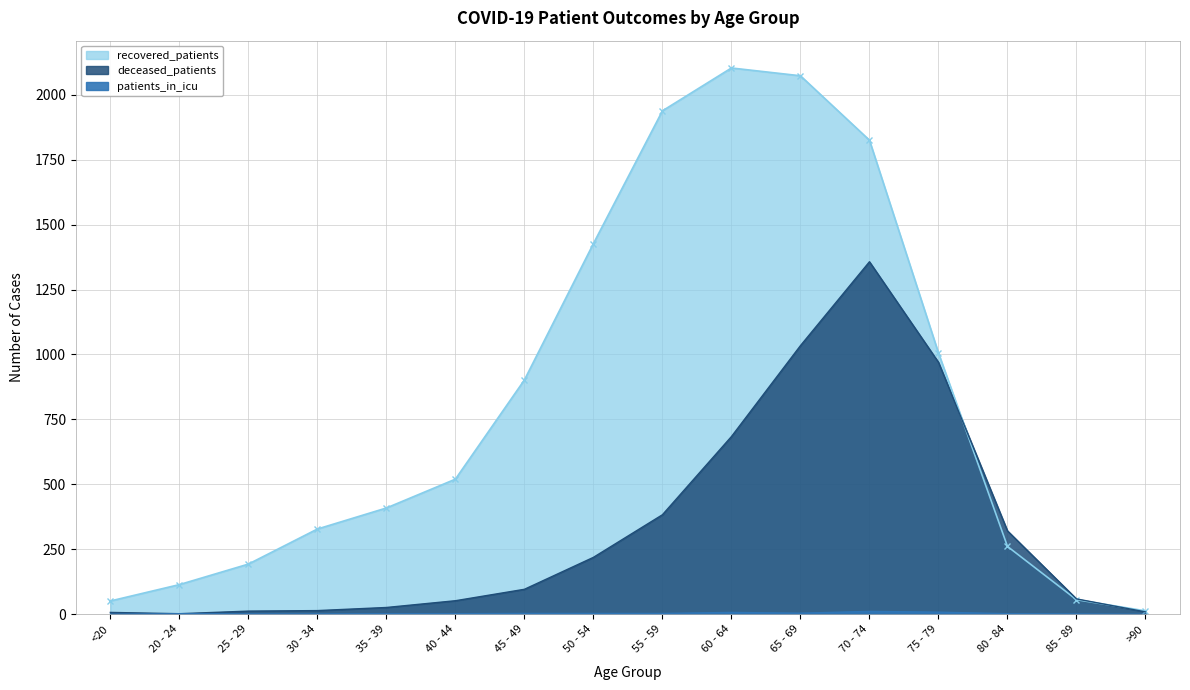

What is the spread (max minus min) of values at 75 - 79?

998